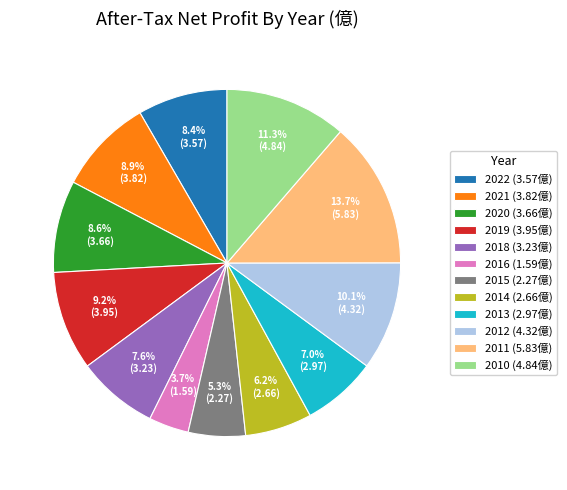

Combined, what portion of the pie is 2016 (1.59億) and 2015 (2.27億)?

9.0%